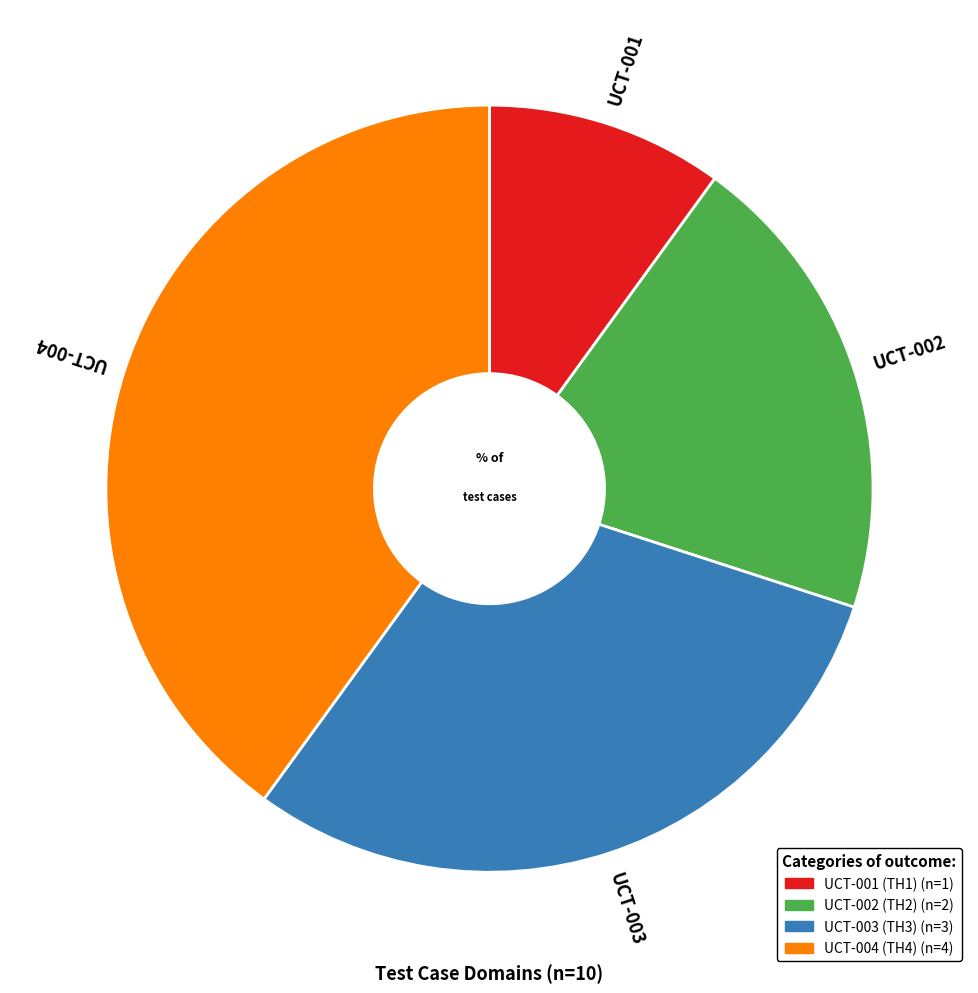

How many segments does this pie chart have?

4